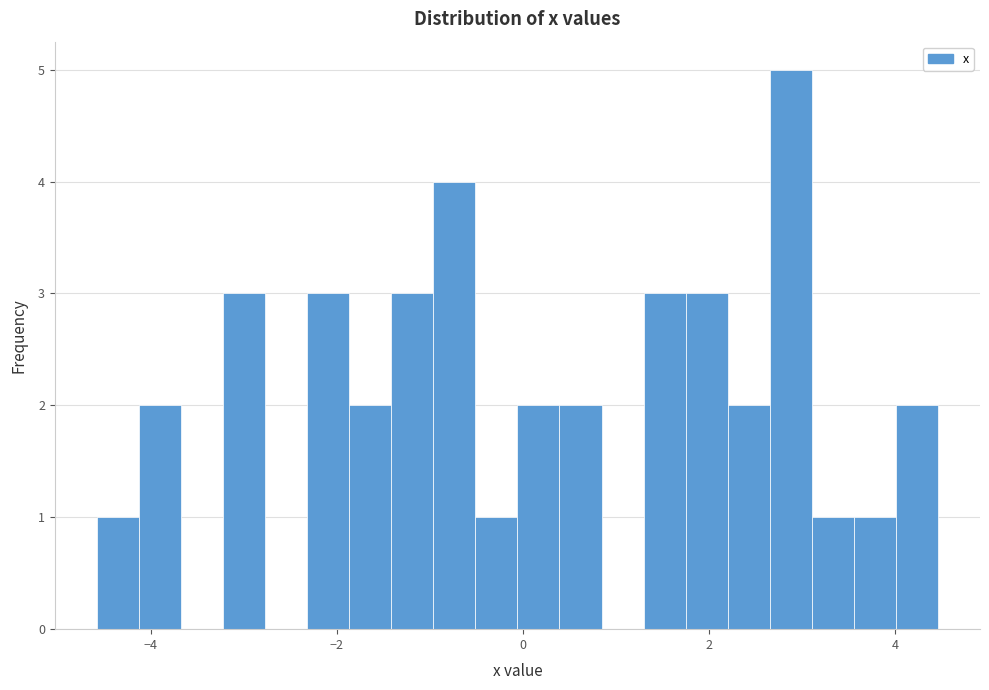

Read against the x-axis, roughly where is the centre of the tallest bar?

2.8